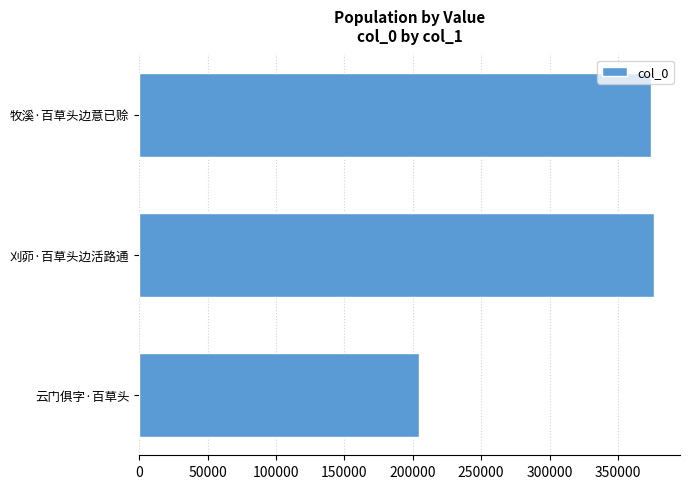

What is the ratio of the value at 刈茆·百草头边活路通 to the value at 牧溪·百草头边意已赊?

1.0